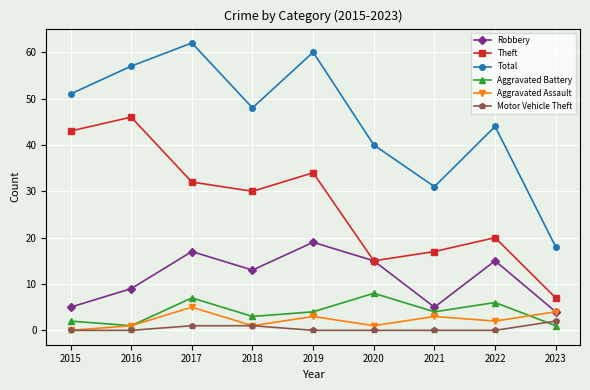

Rank the series by their maximum value, from lowest to highest.

Motor Vehicle Theft, Aggravated Assault, Aggravated Battery, Robbery, Theft, Total